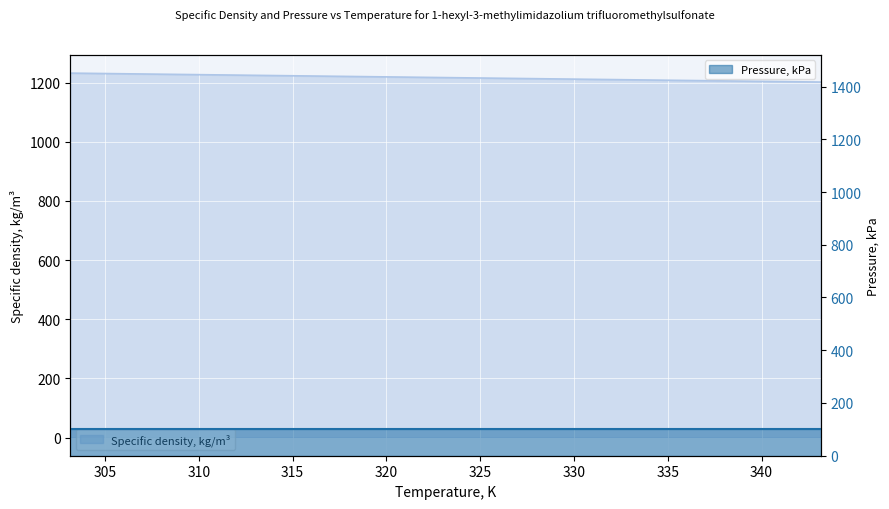

Reading left to right, what are all the values shown in this chart?

1232.5	1228.8	1225.0	1221.2	1217.4	1213.6	1209.9	1206.1	1202.3